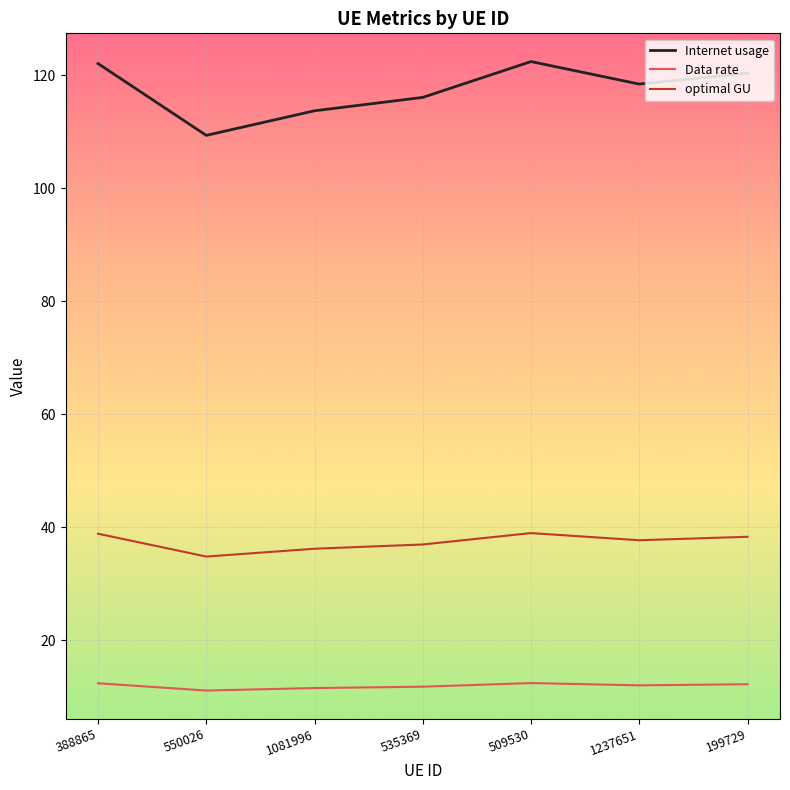

What is the difference between the maximum and minimum values in the optimal GU series?

4.2